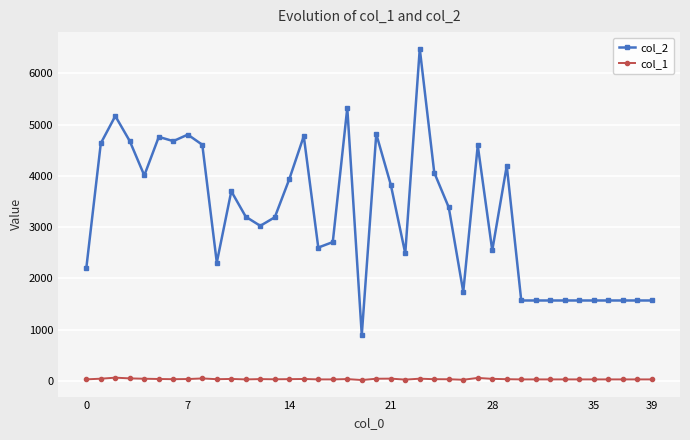

What are all the series names shown in the legend?

col_2, col_1